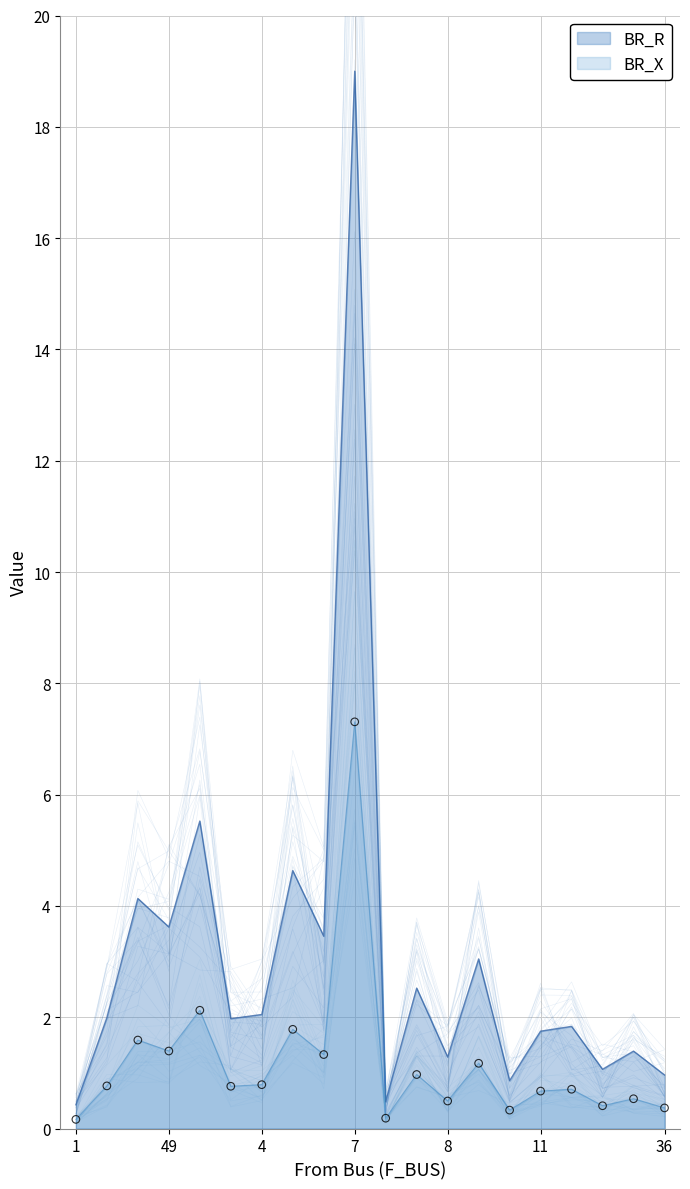

Which series contains the highest Y value?

BR_R